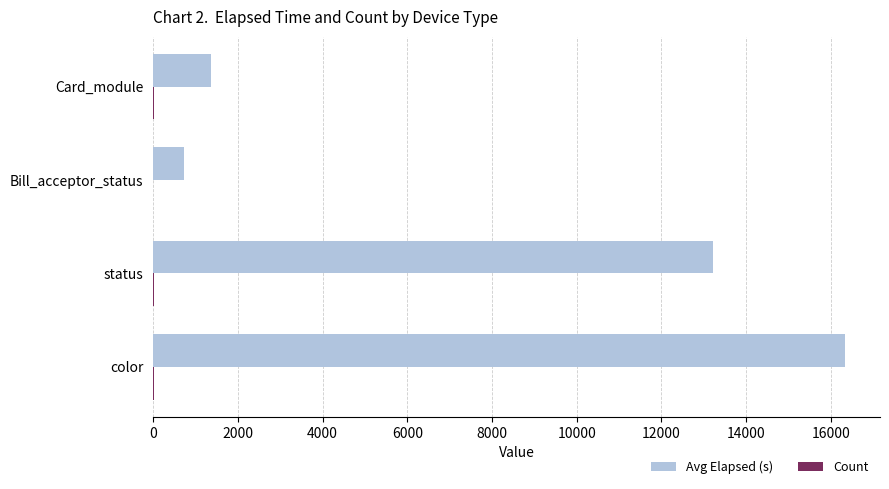

Where is Avg Elapsed (s) nearest to the value 8535?

status